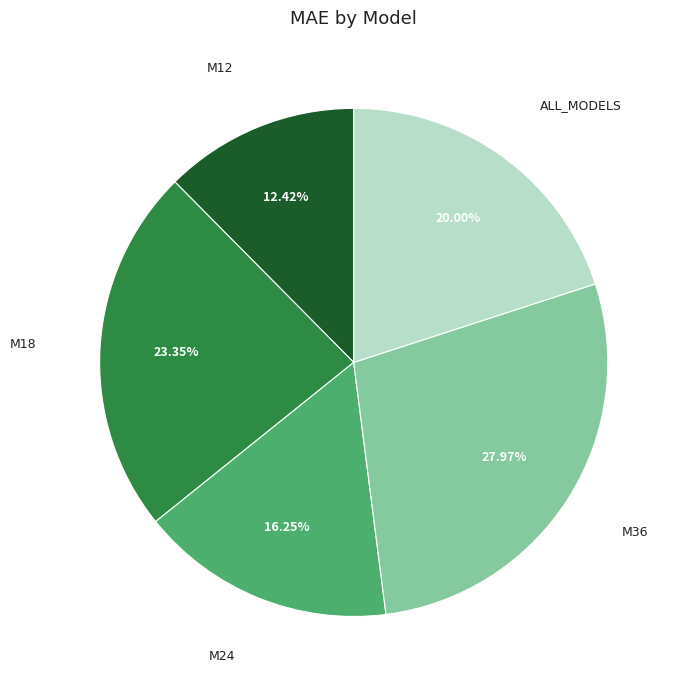

Approximately how many times larger is the value at M18 compared to ALL_MODELS?

1.2